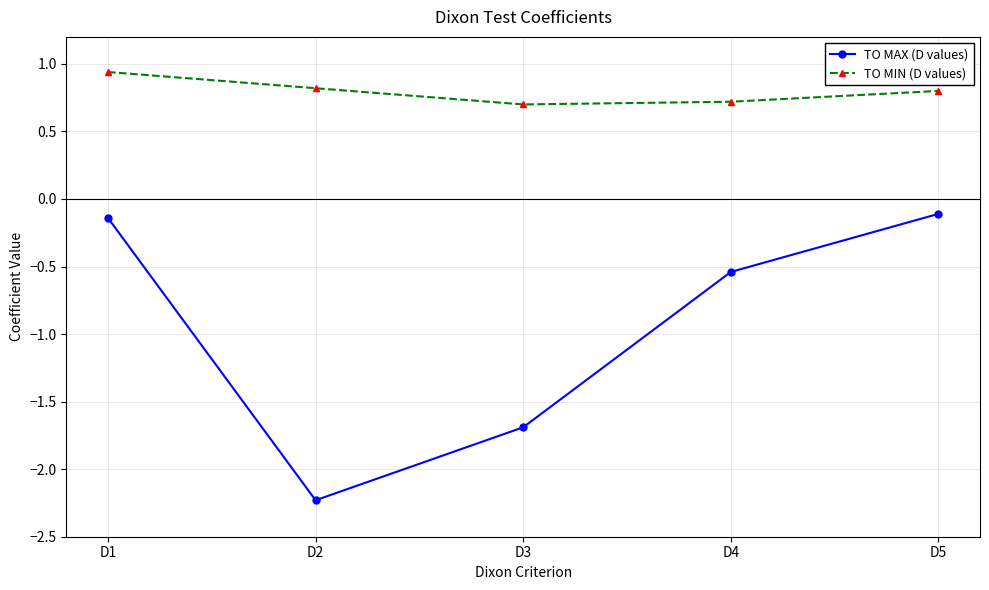

List the series in order of their overall mean, highest first.

TO MIN (D values), TO MAX (D values)